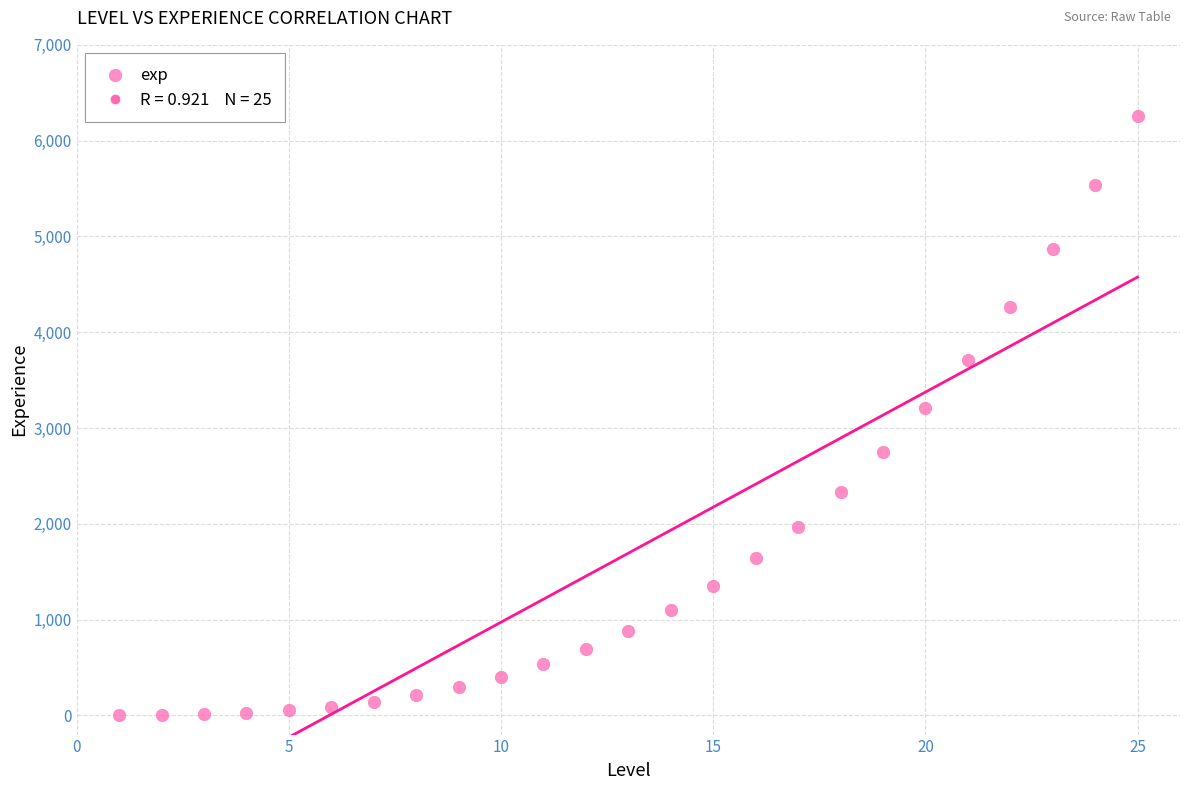

What is the range of Y values (max minus min)?

6250